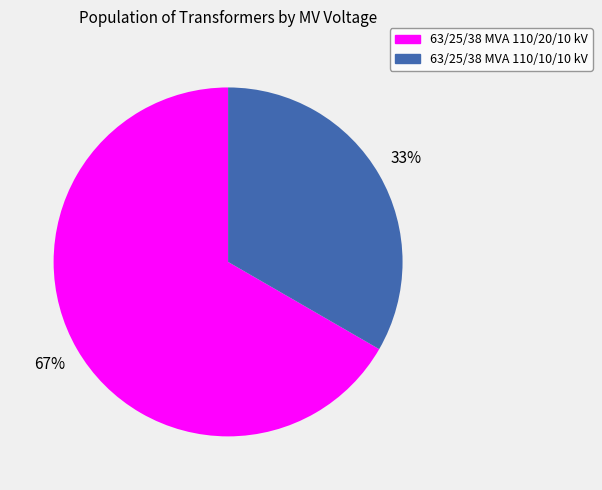

Count the number of slices in the pie.

2